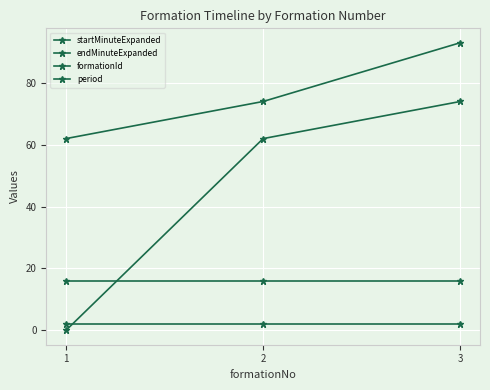

Does the chart have visible grid lines?

Yes